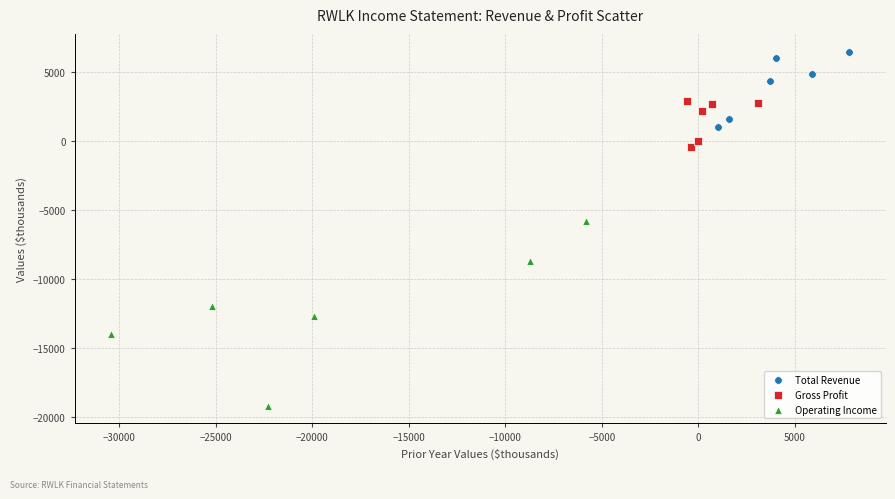

Which series contains the highest Y value?

Total Revenue